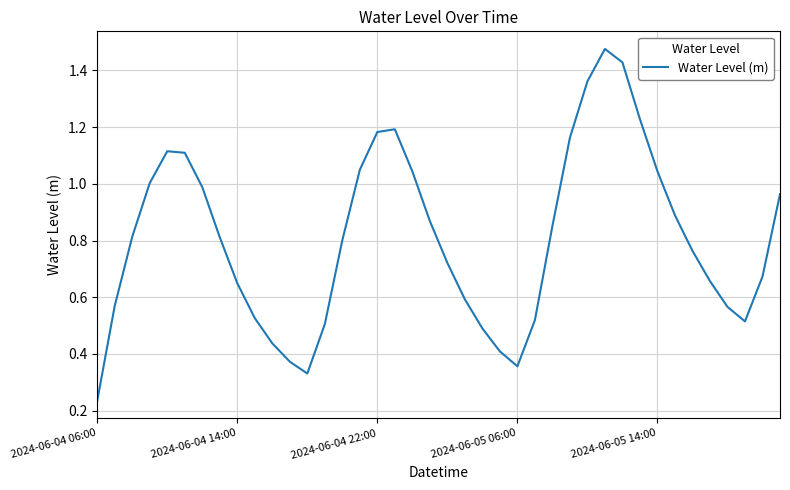

Where is the data nearest to the value 0?

2024-06-04 06:00